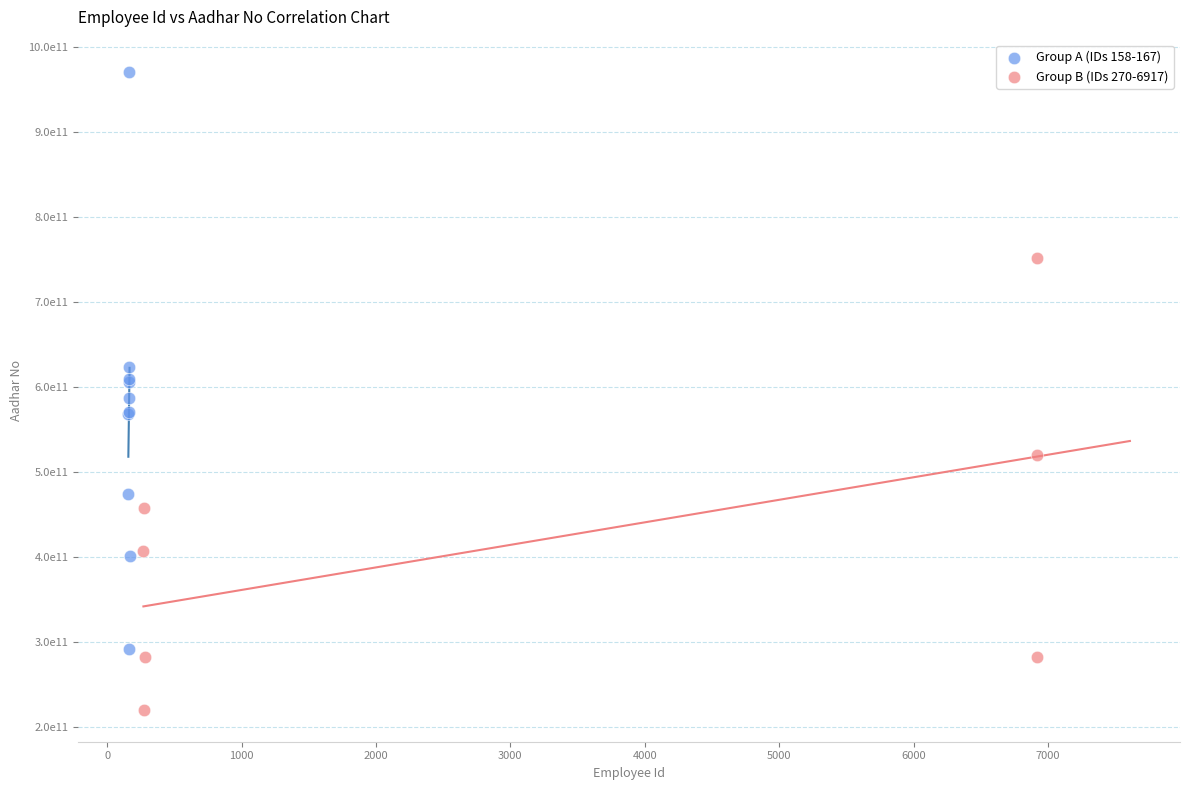

Which series has the widest spread of Y values?

Group A (IDs 158-167)